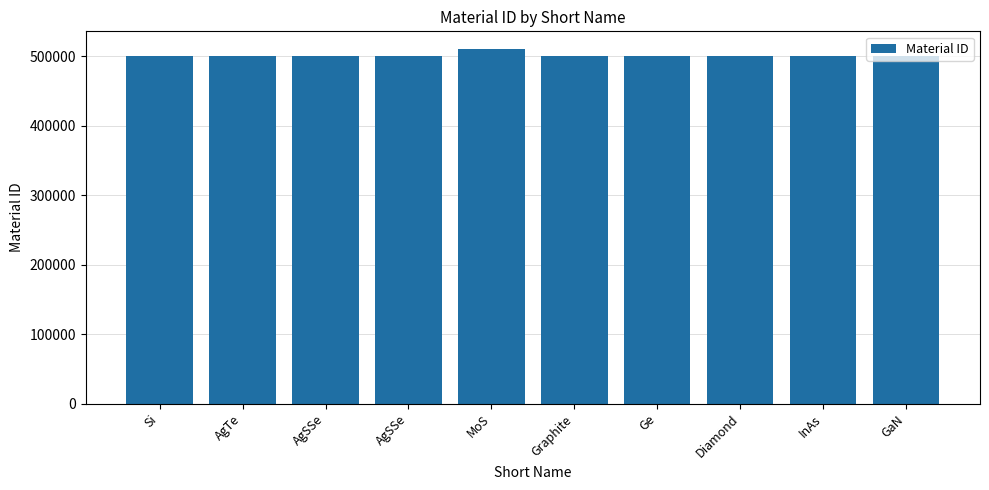

What is the sum of the values at Ge and Diamond?

1000015